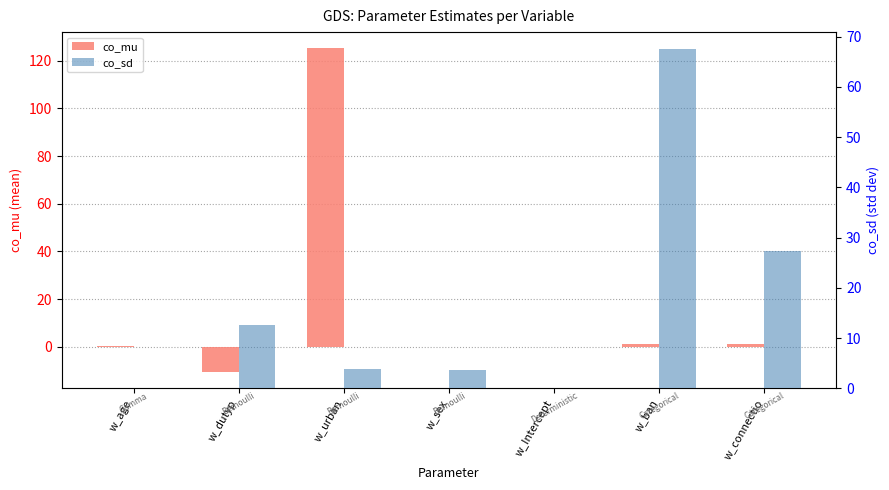

The co_mu series shows 0.1 at w_age. True or false?

False